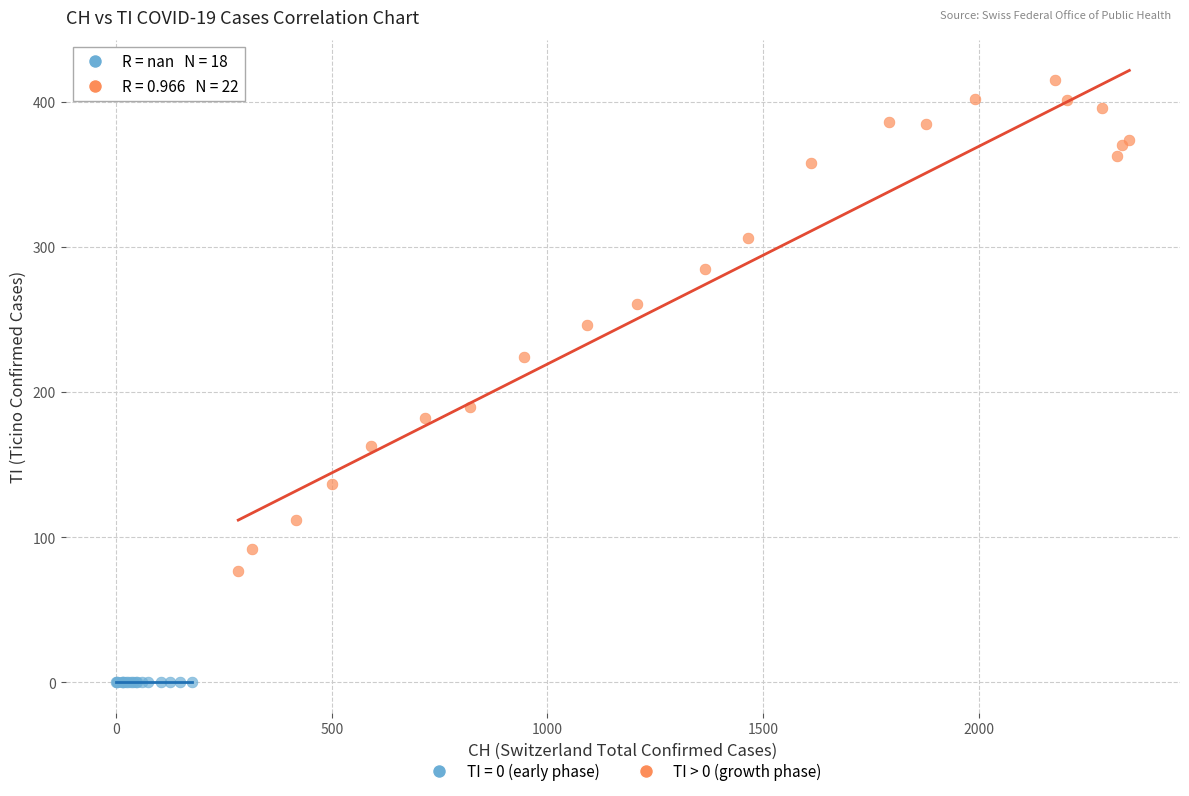

Which series contains the lowest Y value?

TI = 0 (early phase)